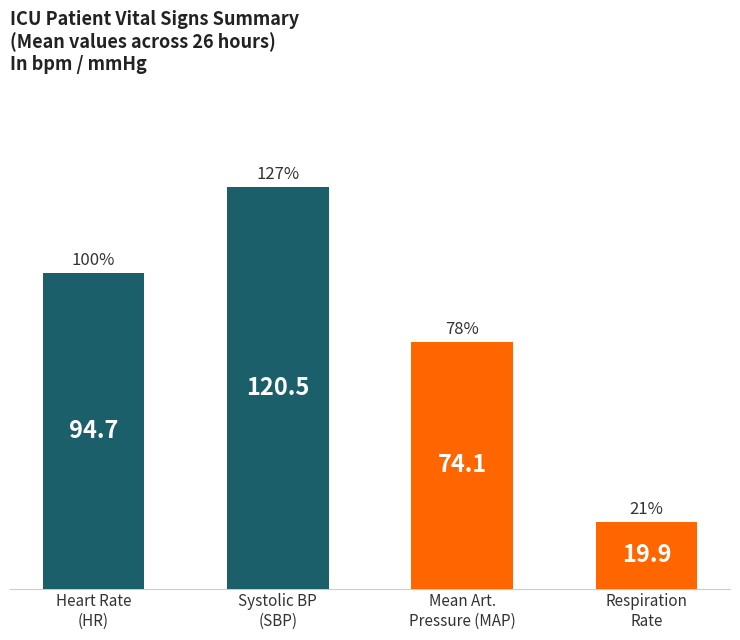

What is the minimum value shown in the chart?

19.9